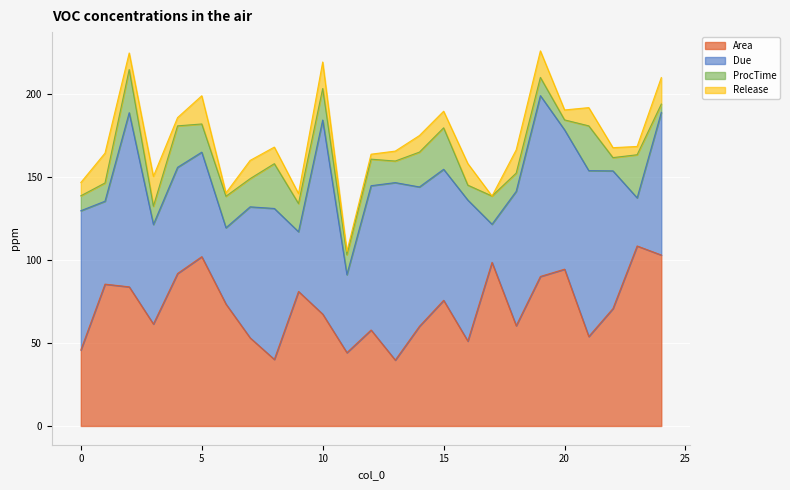

The ProcTime series shows 16.0 at 12. True or false?

True